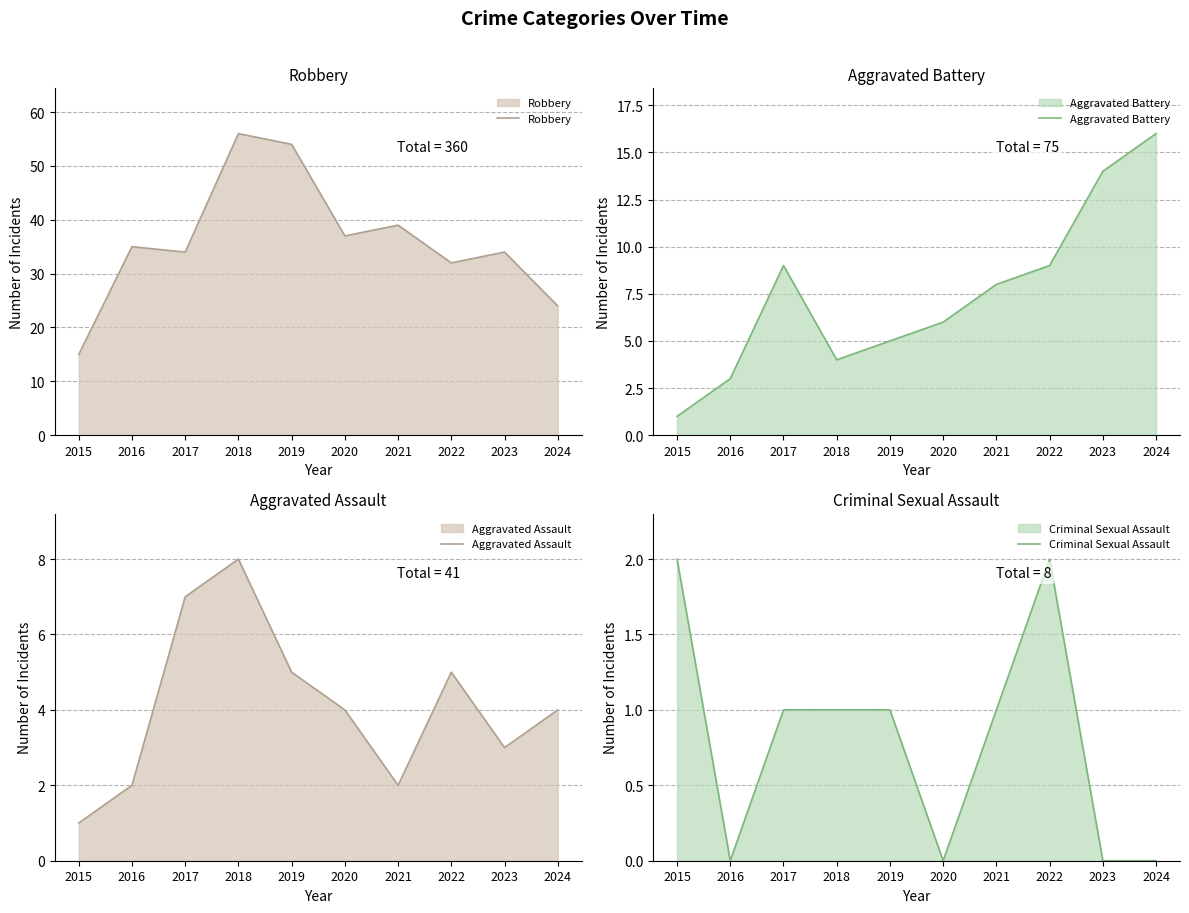

What is the maximum value shown in the chart?

56